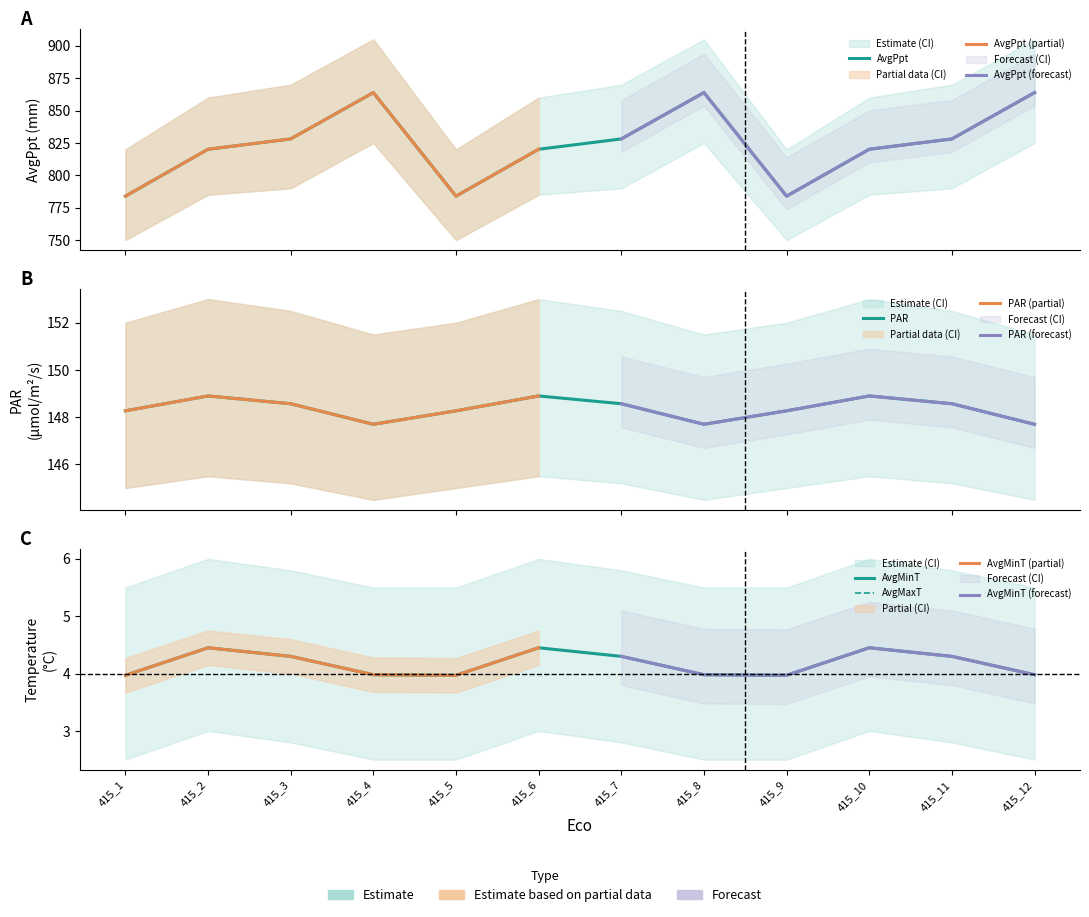

What is the difference between the AvgMaxT values at 415_10 and 415_8?

0.5